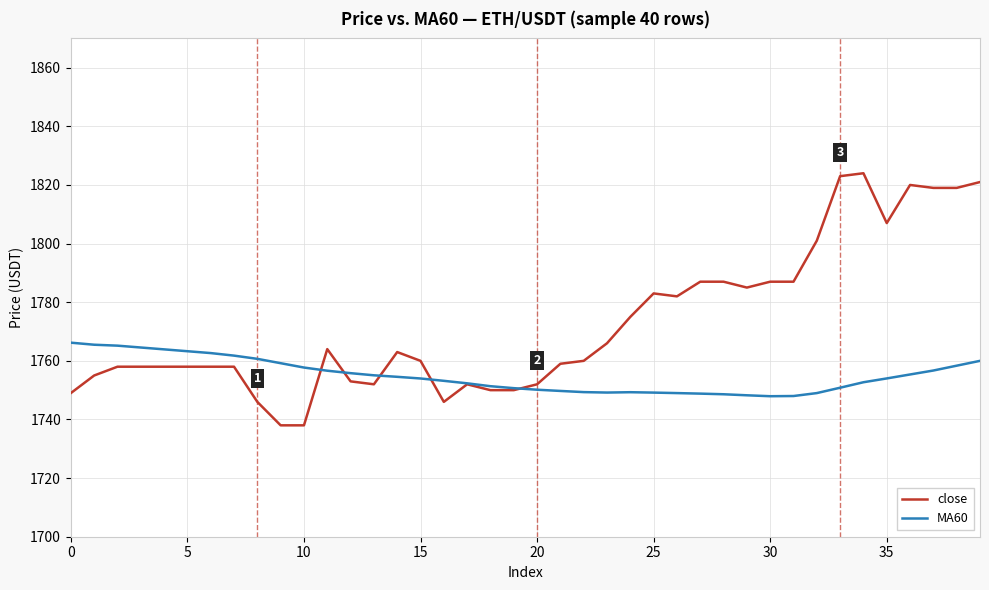

Does the chart display data point markers on the line(s)?

No